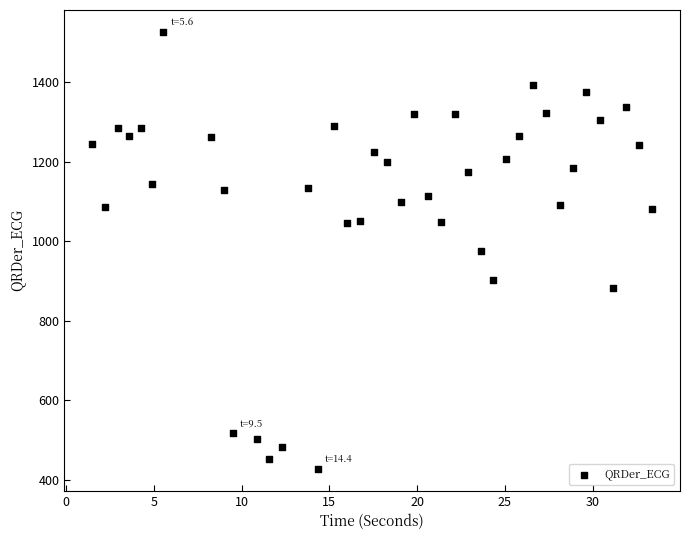

What is the range of Y values (max minus min)?

1099.6